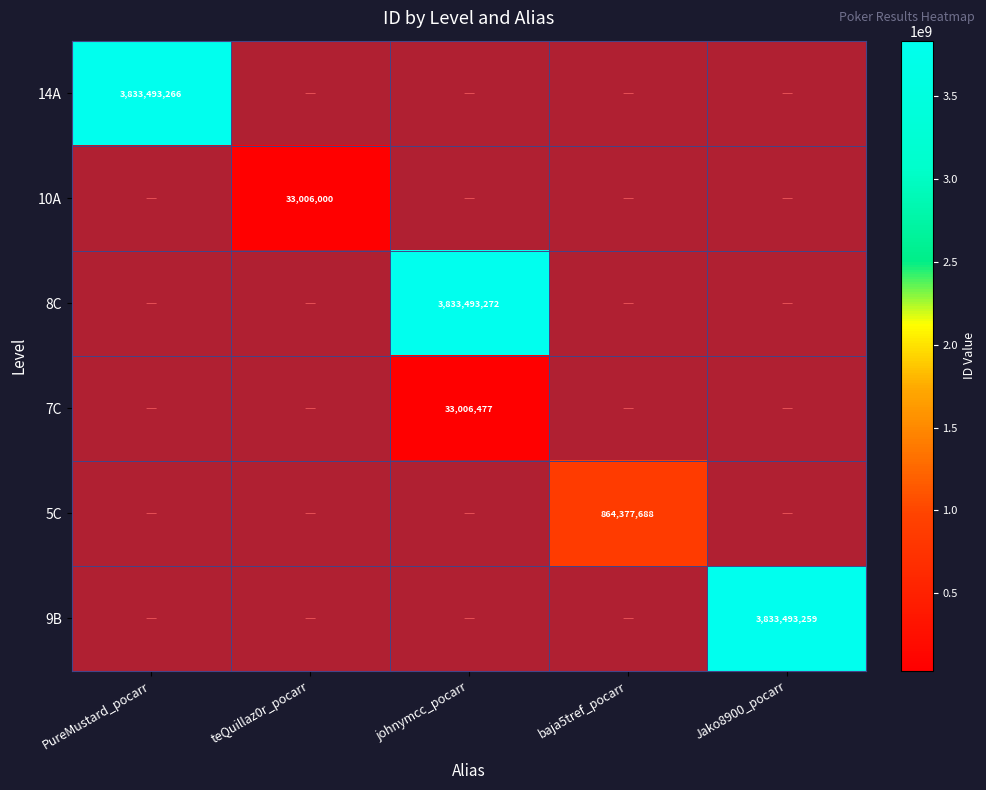

At which label is 10A closest to 0?

teQuillaz0r_pocarr